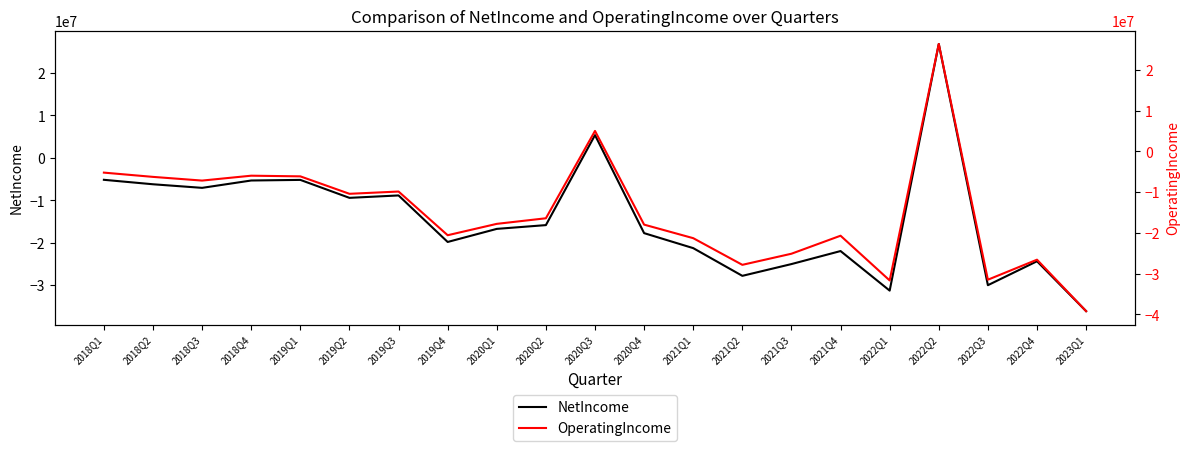

Where is NetIncome nearest to the value -4647000?

2018Q1